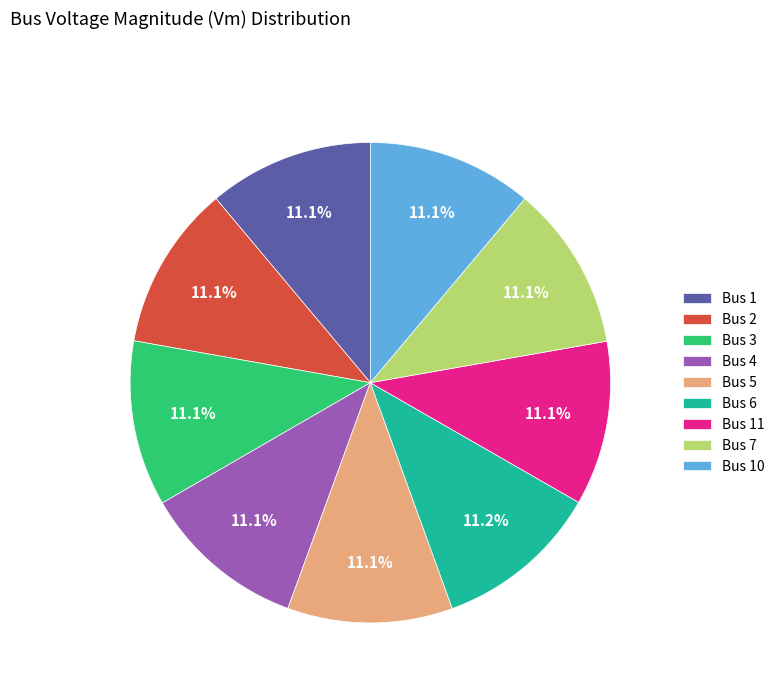

Count the number of slices in the pie.

9